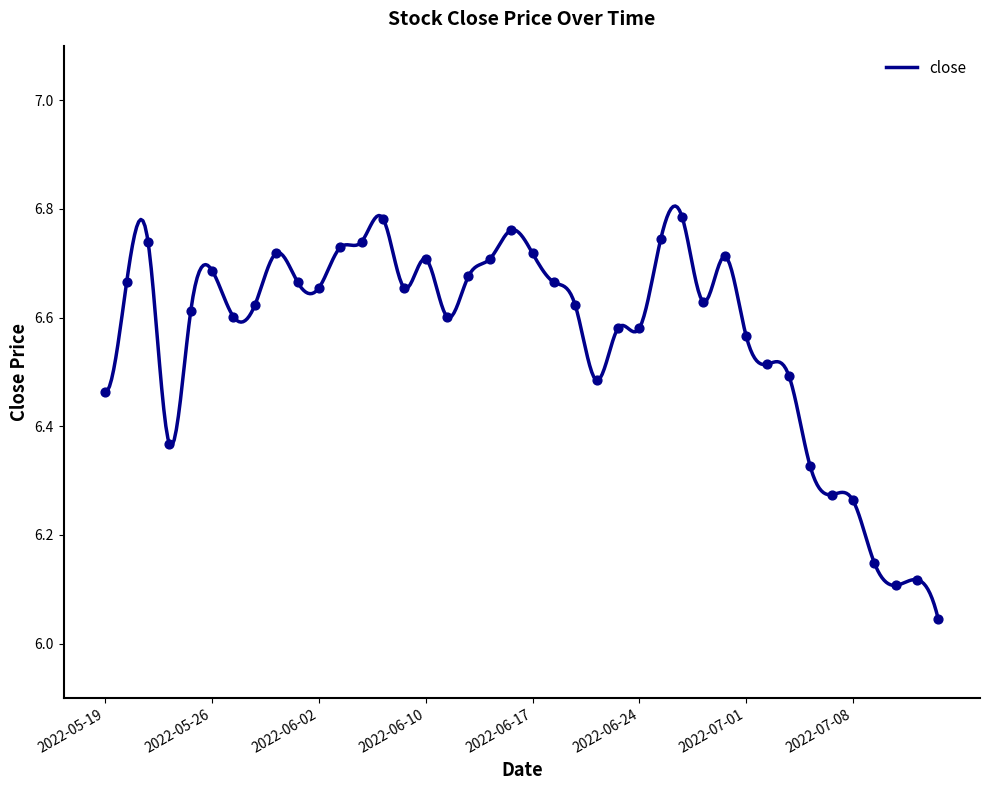

What is the change in value from 2022-06-27 to 2022-06-29?

-0.1